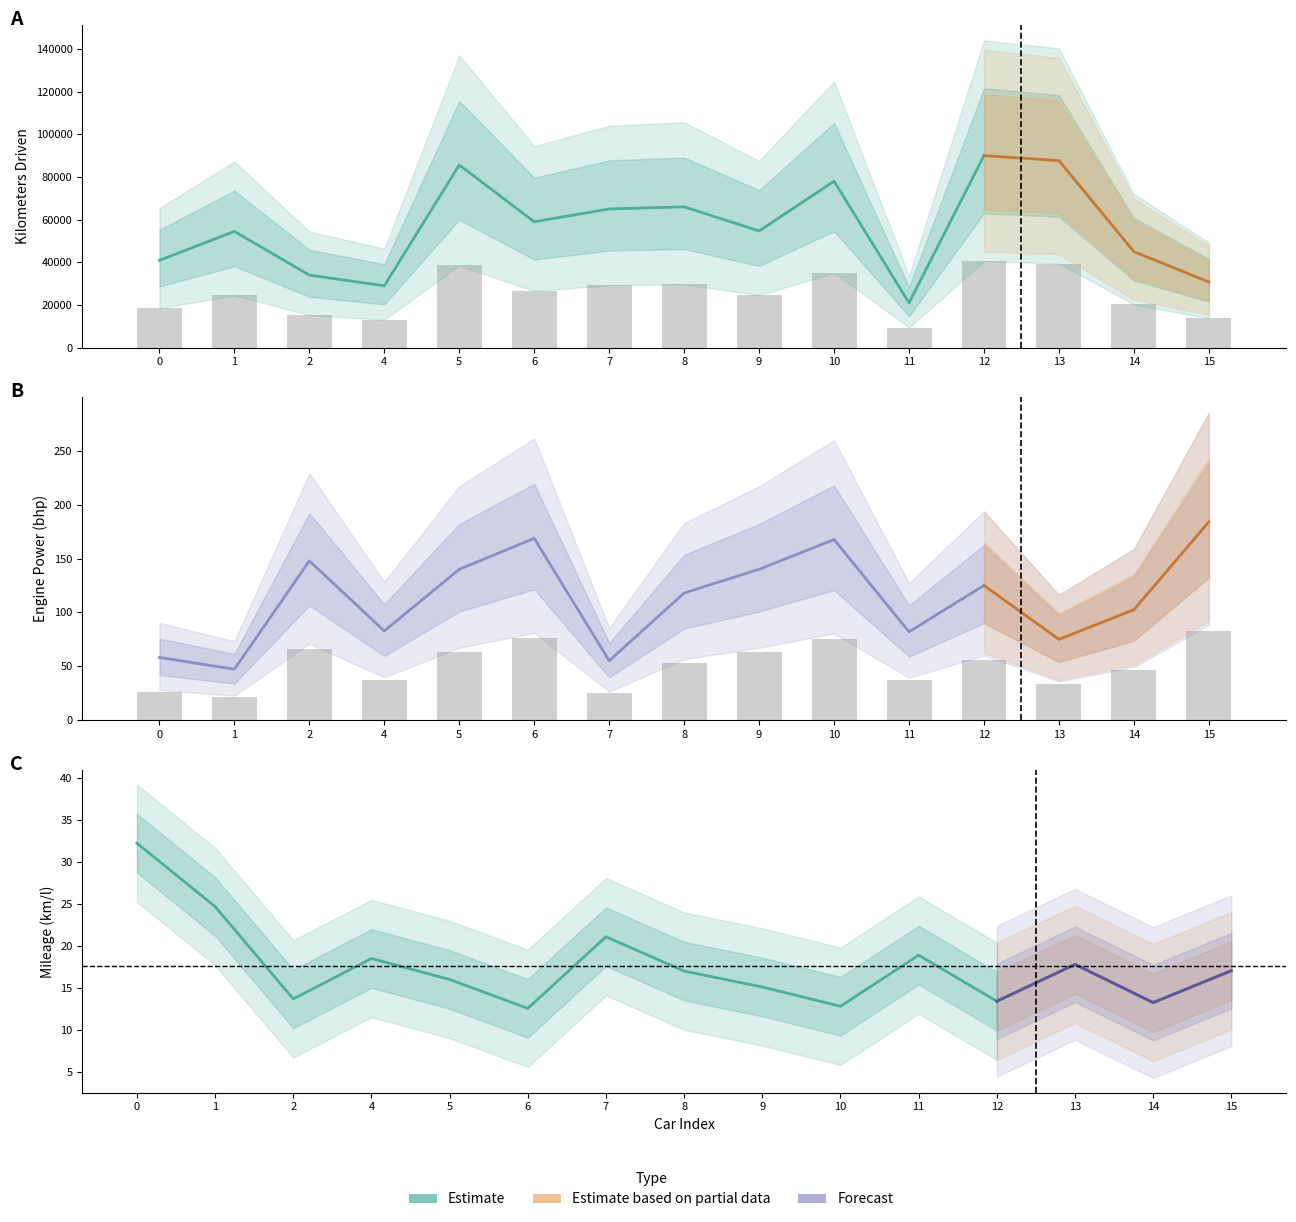

Reading right to left, list all the values displayed in this chart.

Kilometers_Driven: 13854.6	20250.0	39432.6	40500.0	9450.0	35100.0	24607.8	29700.0	29250.0	26550.0	38524.1	13050.0	15300.0	24521.9	18418.0
Power: 82.8	46.1	33.8	56.2	36.9	75.4	63.0	53.1	24.8	75.9	63.0	37.3	66.5	21.3	26.2